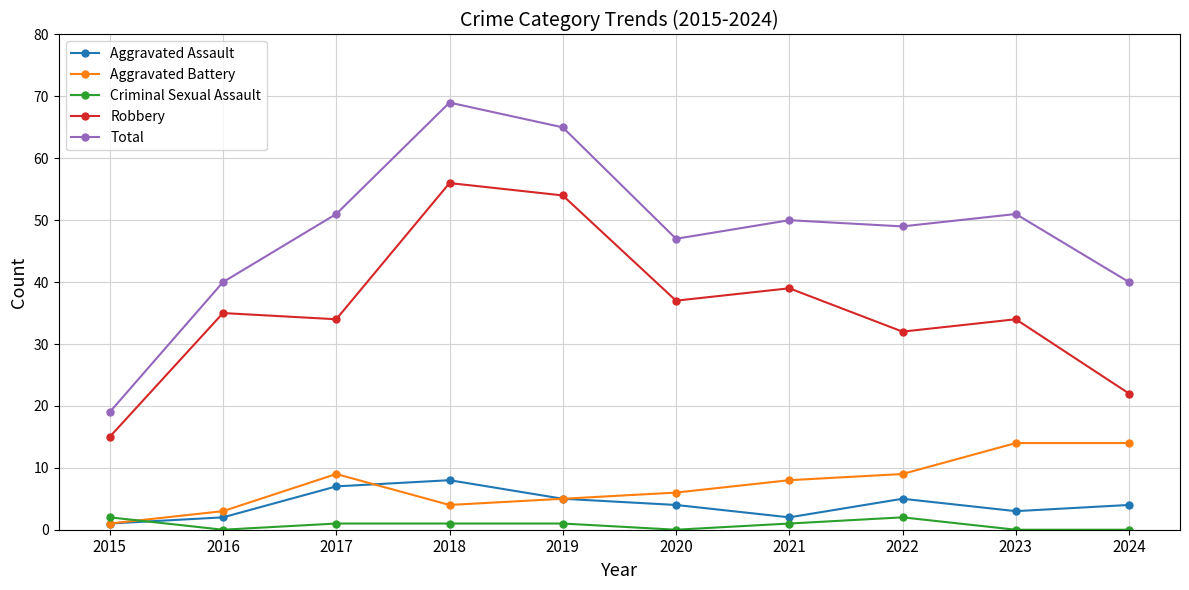

What is the average value of the Aggravated Assault series?

4